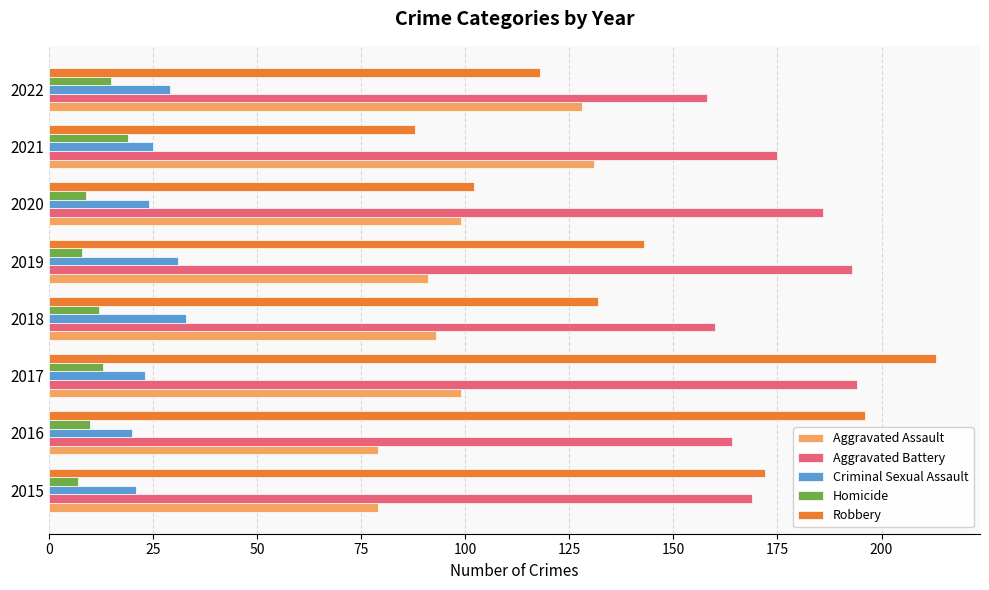

What is the greatest value displayed?

213